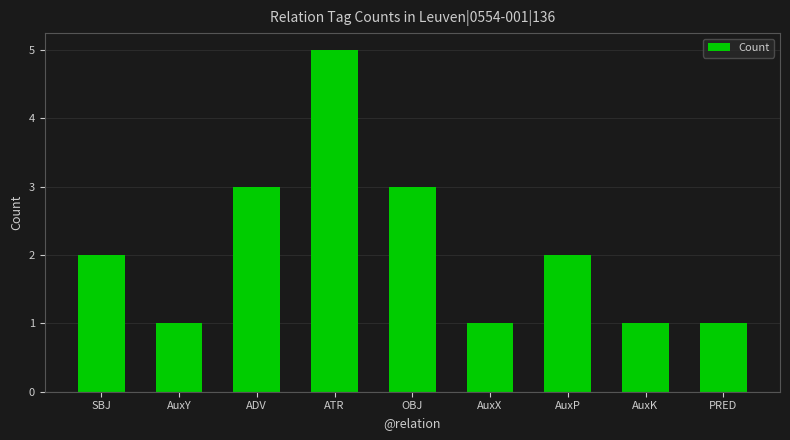

Reading left to right, transcribe all the data shown in this chart.

SBJ=2	AuxY=1	ADV=3	ATR=5	OBJ=3	AuxX=1	AuxP=2	AuxK=1	PRED=1